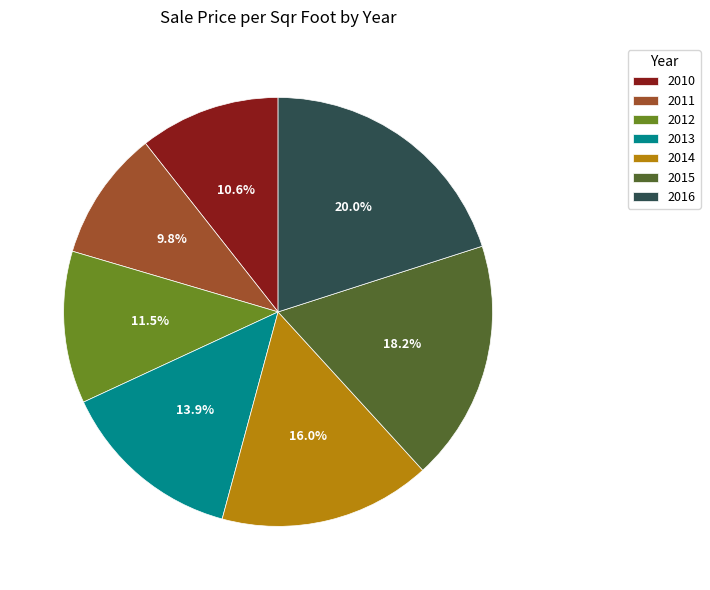

Which category has the smallest portion of the pie?

2011